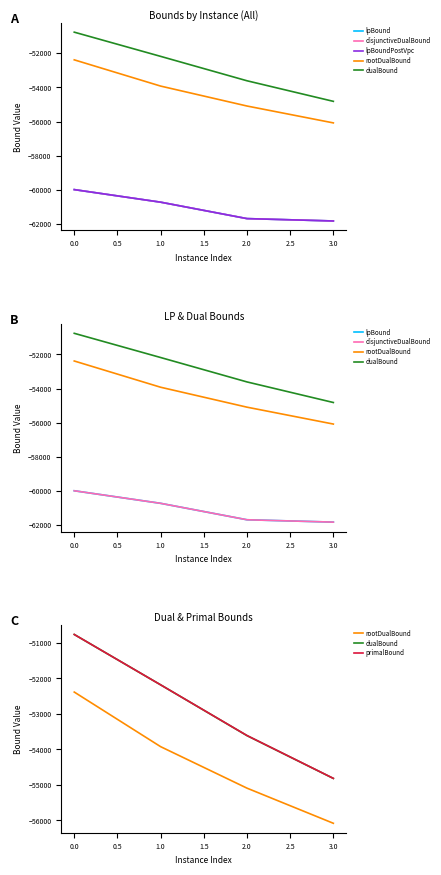

True or false: primalBound has a value of -76076.8 at 3.0.

False